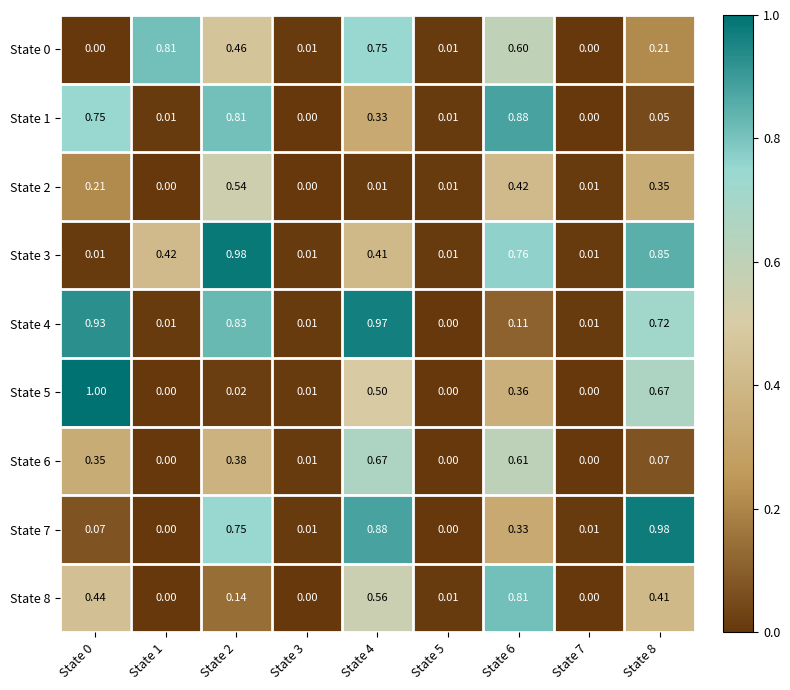

Reading left to right, what are all the values shown in this chart?

State 0: State 0=0.0	State 1=0.8	State 2=0.5	State 3=0.0	State 4=0.8	State 5=0.0	State 6=0.6	State 7=0.0	State 8=0.2
State 1: State 0=0.8	State 1=0.0	State 2=0.8	State 3=0.0	State 4=0.3	State 5=0.0	State 6=0.9	State 7=0.0	State 8=0.1
State 2: State 0=0.2	State 1=0.0	State 2=0.5	State 3=0.0	State 4=0.0	State 5=0.0	State 6=0.4	State 7=0.0	State 8=0.3
State 3: State 0=0.0	State 1=0.4	State 2=1.0	State 3=0.0	State 4=0.4	State 5=0.0	State 6=0.8	State 7=0.0	State 8=0.8
State 4: State 0=0.9	State 1=0.0	State 2=0.8	State 3=0.0	State 4=1.0	State 5=0.0	State 6=0.1	State 7=0.0	State 8=0.7
State 5: State 0=1.0	State 1=0.0	State 2=0.0	State 3=0.0	State 4=0.5	State 5=0.0	State 6=0.4	State 7=0.0	State 8=0.7
State 6: State 0=0.3	State 1=0.0	State 2=0.4	State 3=0.0	State 4=0.7	State 5=0.0	State 6=0.6	State 7=0.0	State 8=0.1
State 7: State 0=0.1	State 1=0.0	State 2=0.8	State 3=0.0	State 4=0.9	State 5=0.0	State 6=0.3	State 7=0.0	State 8=1.0
State 8: State 0=0.4	State 1=0.0	State 2=0.1	State 3=0.0	State 4=0.6	State 5=0.0	State 6=0.8	State 7=0.0	State 8=0.4